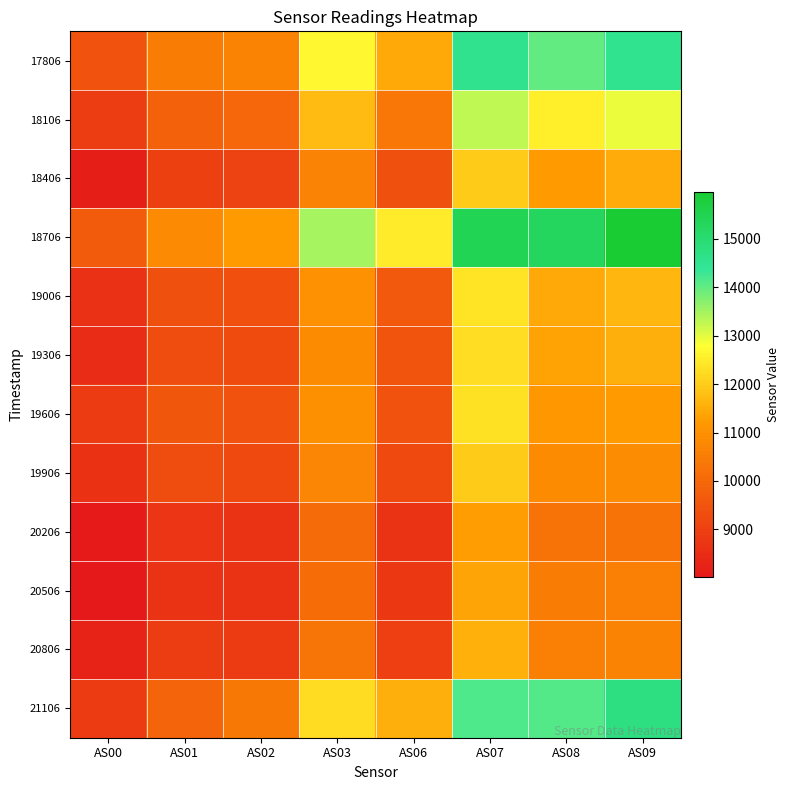

At which category is the sum across all series the highest?

AS07